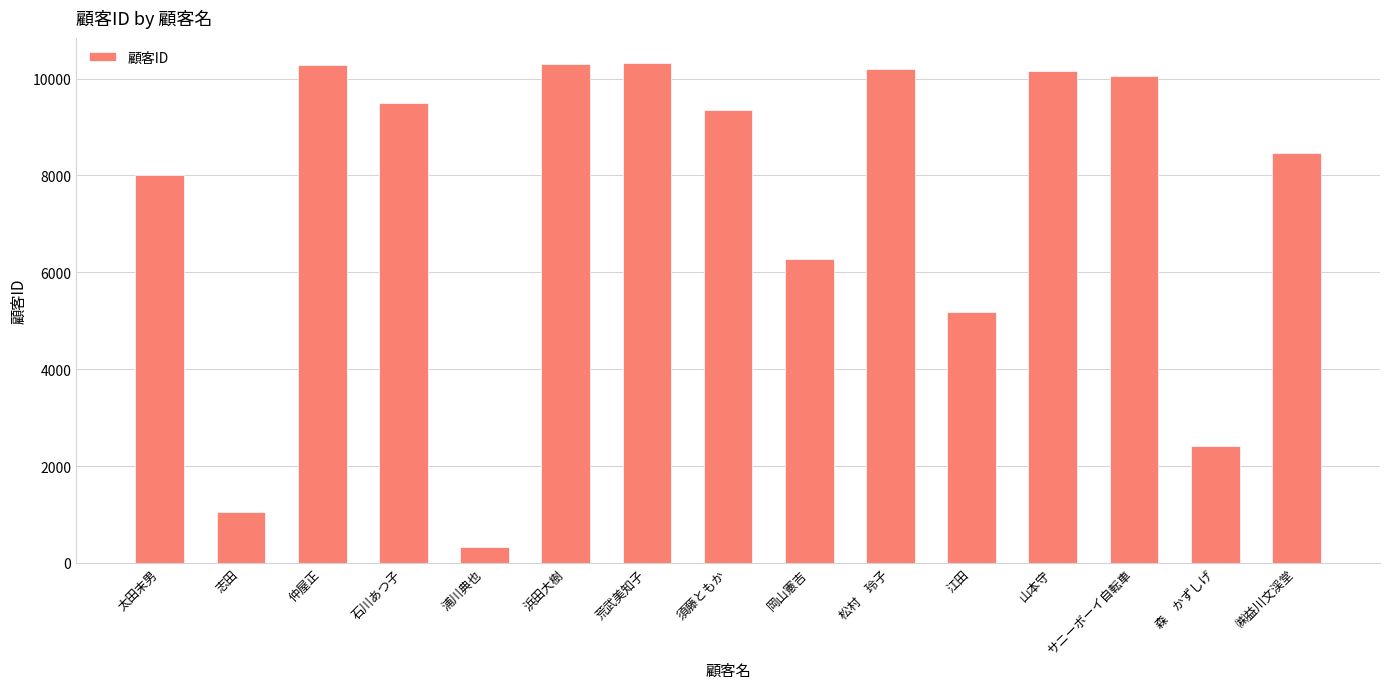

What is the average value?

7459